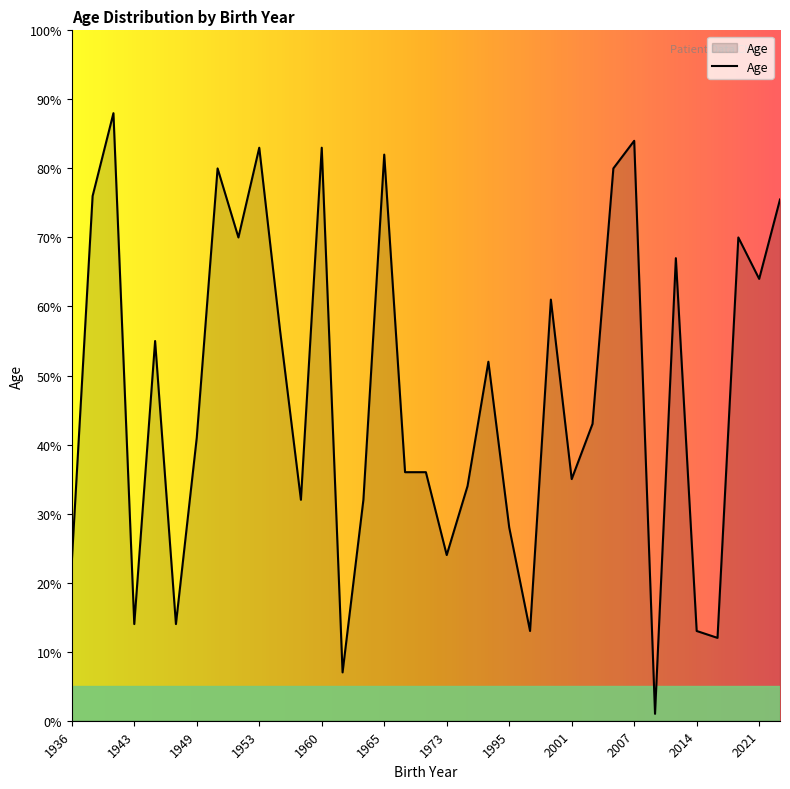

What is the average value?

47.6